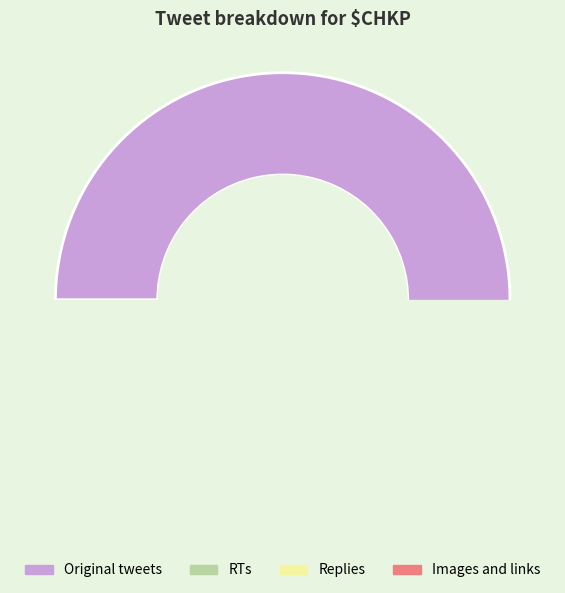

To the nearest percent, what is the average slice percentage?

25%